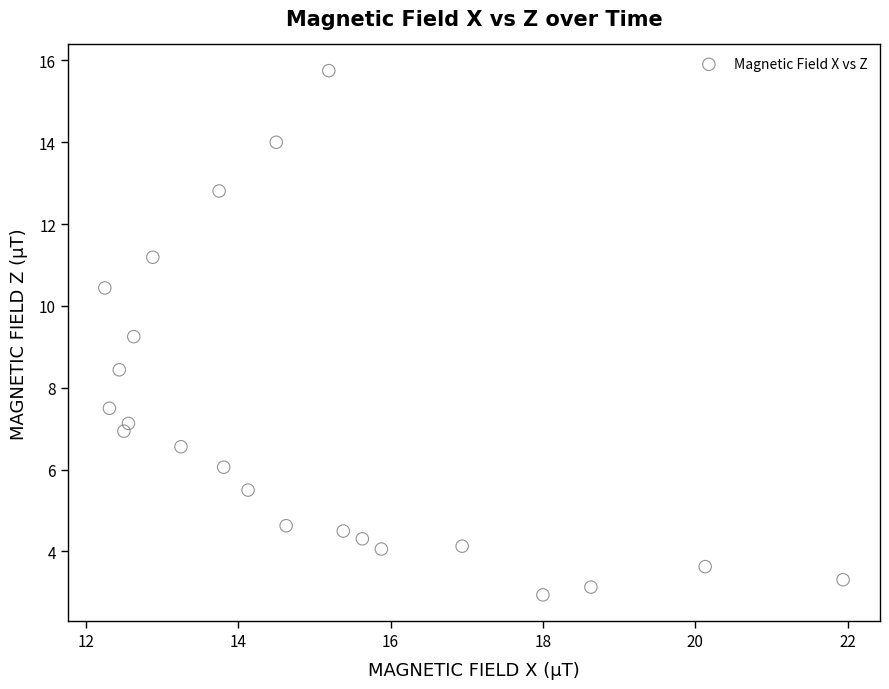

What is the range of X values (max minus min)?

9.7